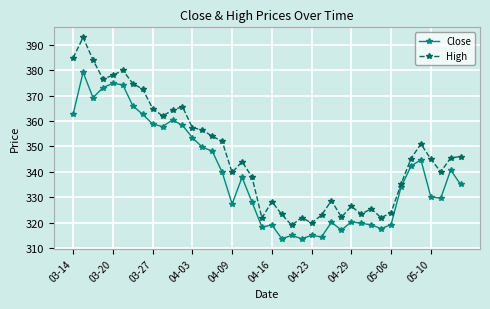

Rank the series by their average value, from highest to lowest.

High, Close